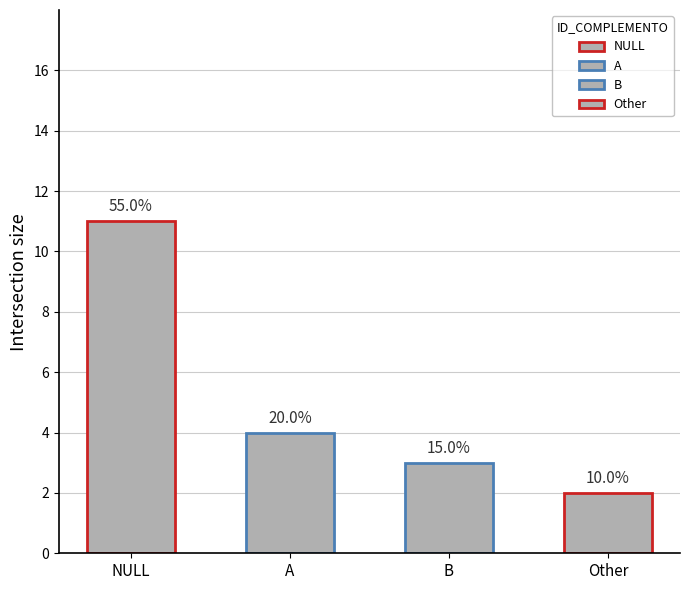

What is the value of the 1st bar from the left?

11